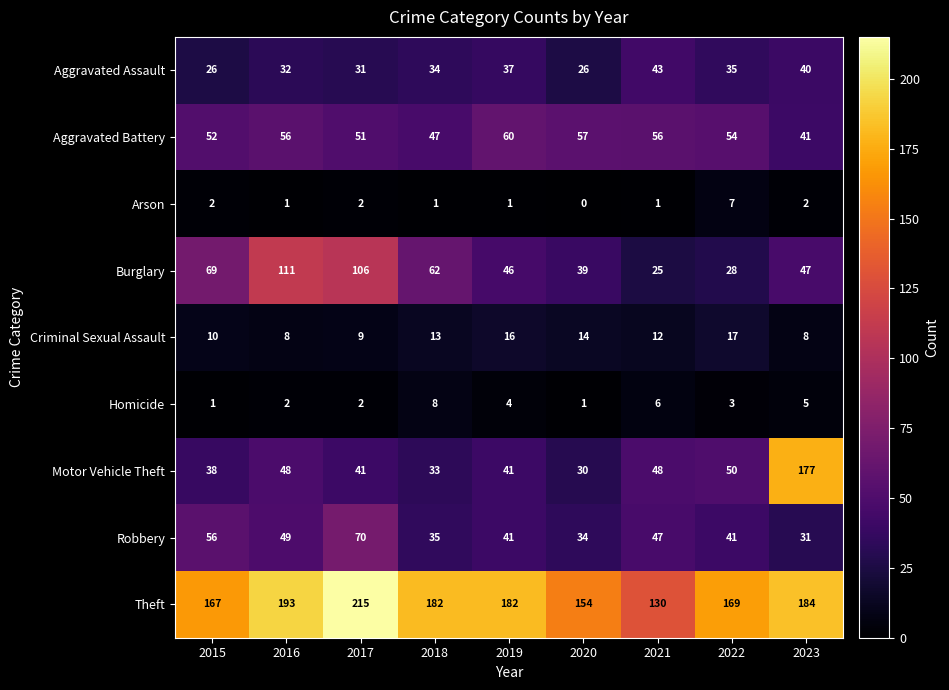

At which category is the sum across all series the highest?

2023